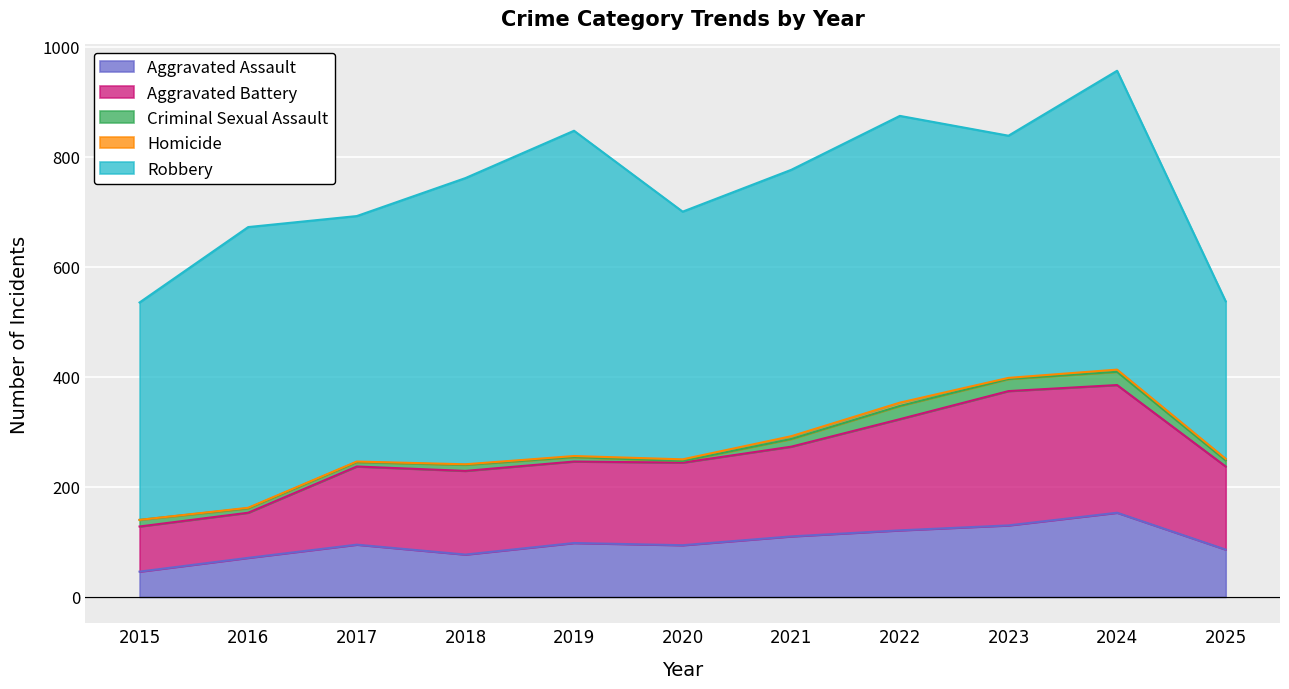

List the labels in order of Homicide value, largest first.

2022, 2021, 2024, 2020, 2025, 2019, 2023, 2016, 2017, 2018, 2015